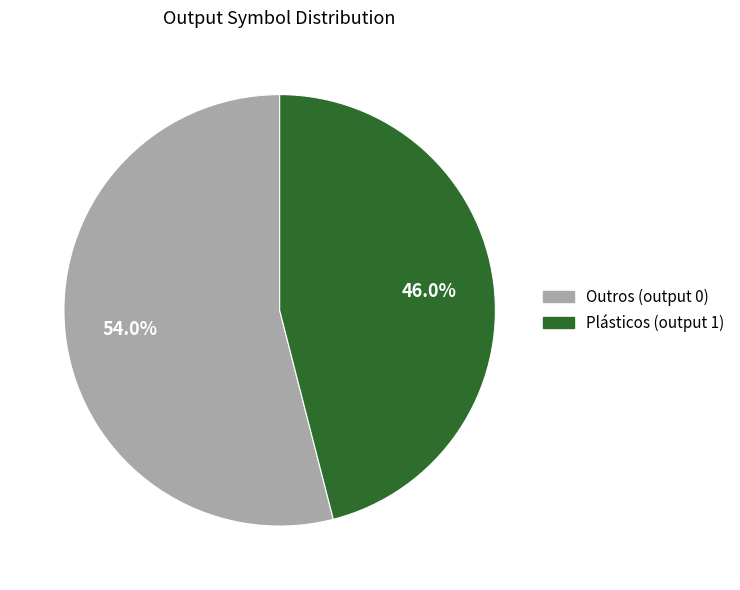

Is there any slice that represents more than half of the pie?

Yes